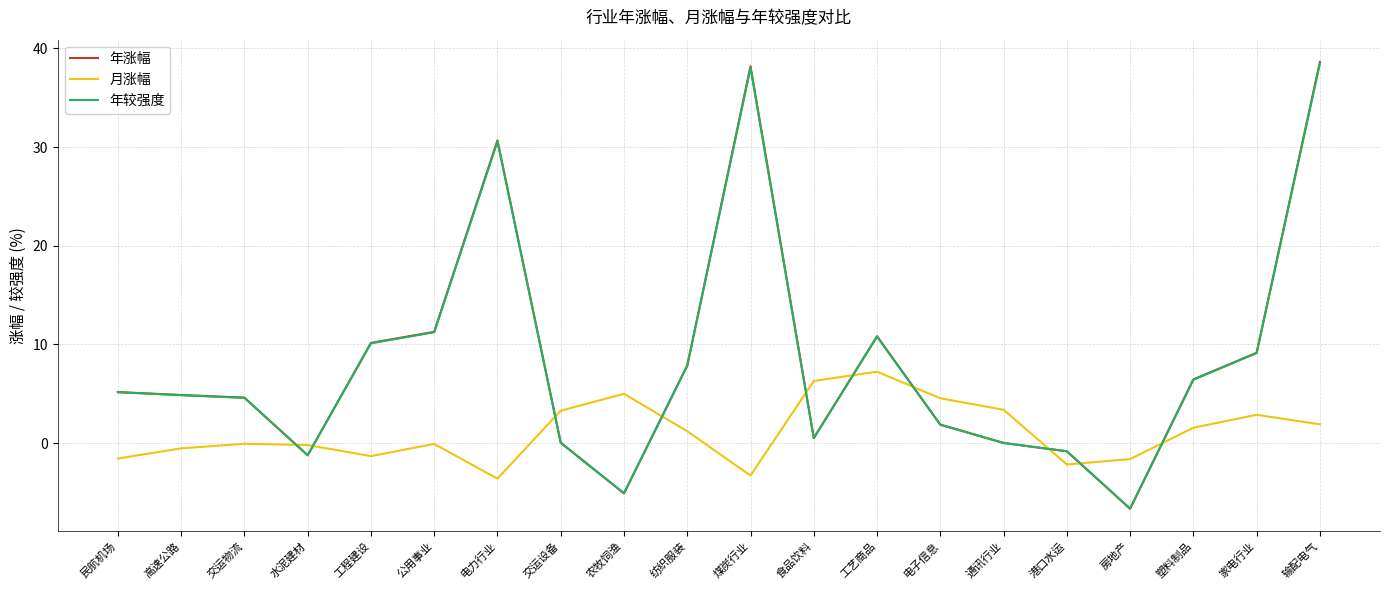

What are all the series names shown in the legend?

年涨幅, 月涨幅, 年较强度